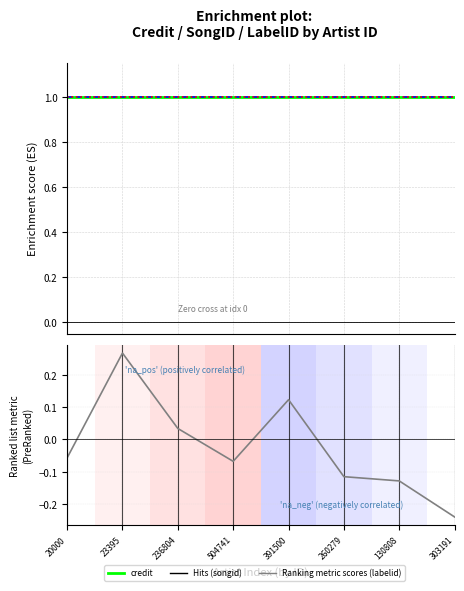

What is the difference between the highest and lowest values at 504741?

1.1